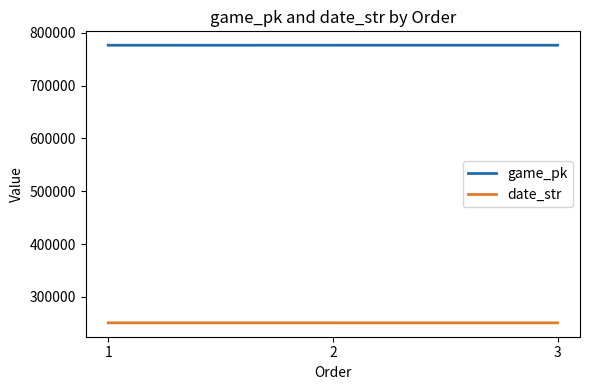

At which label is date_str closest to 250827?

2